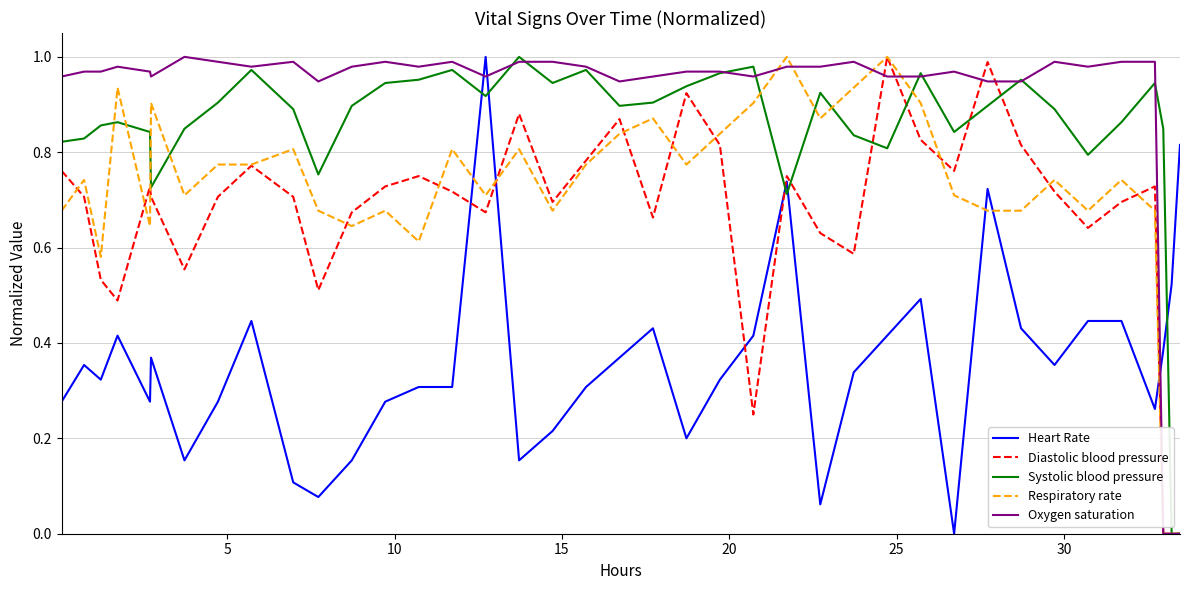

How many times do Systolic blood pressure and Heart Rate cross each other?

5